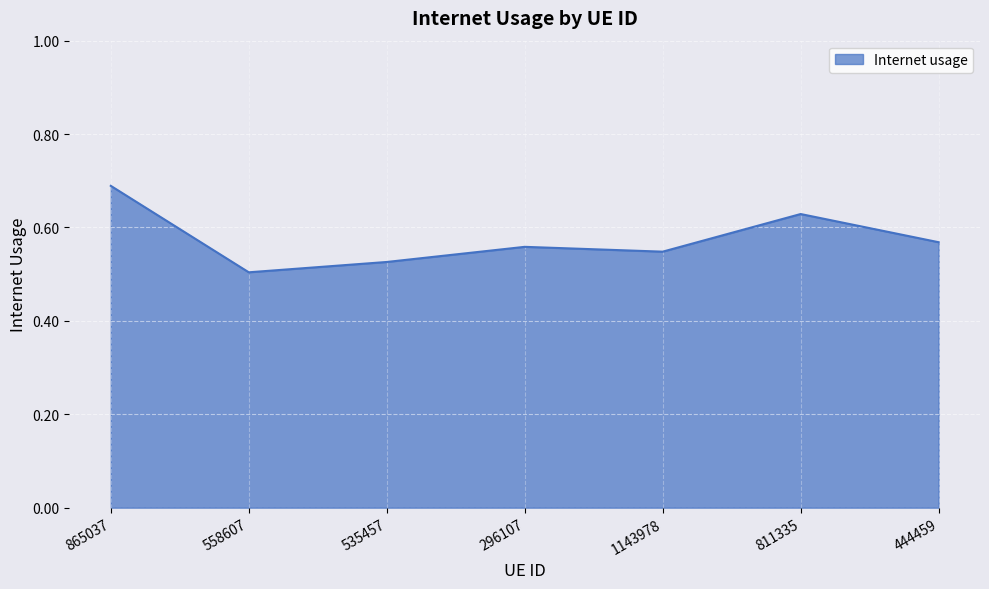

What is the difference between the values at 1143978 and 811335?

0.1